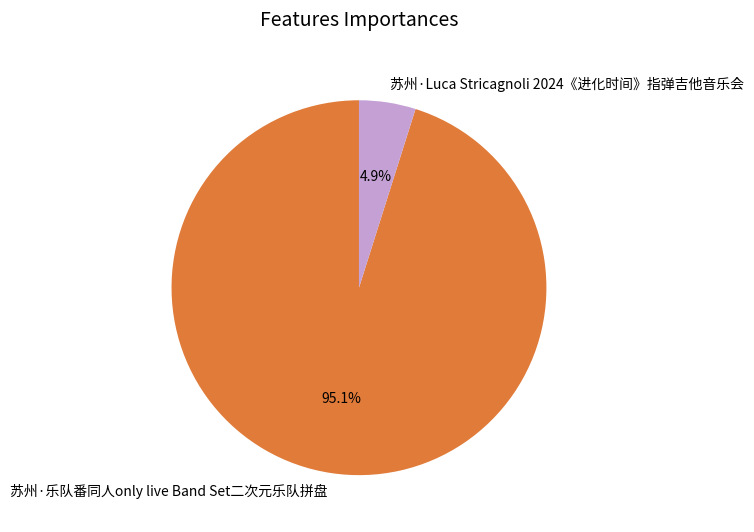

To the nearest percent, what is the average slice percentage?

50%